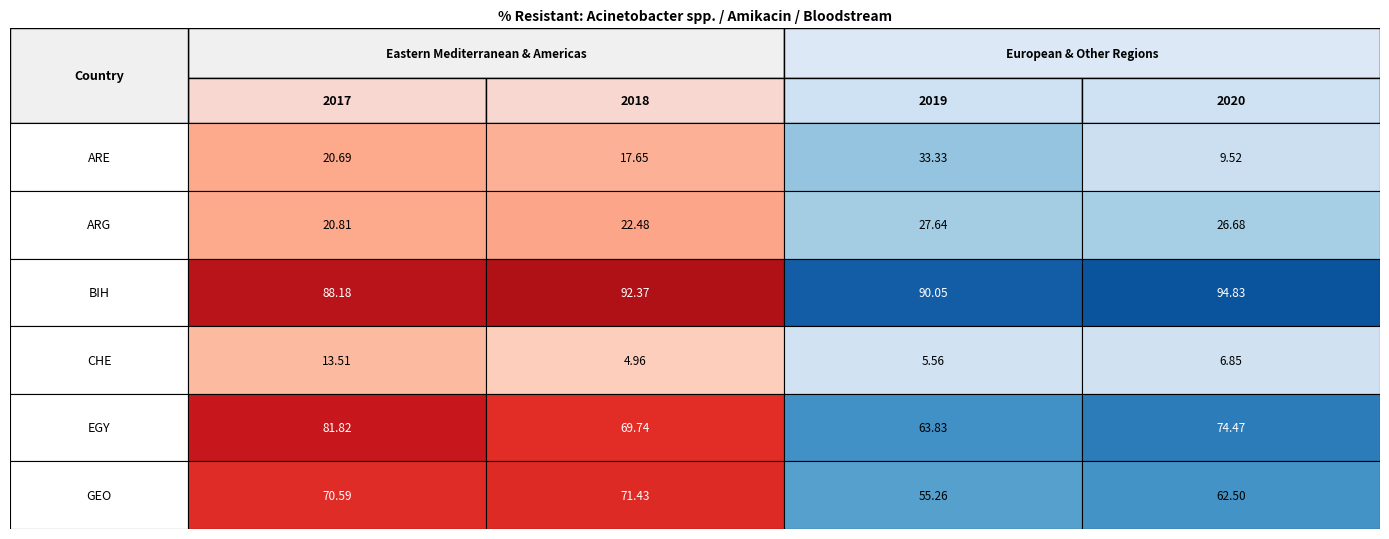

What is the smallest value displayed?

5.0